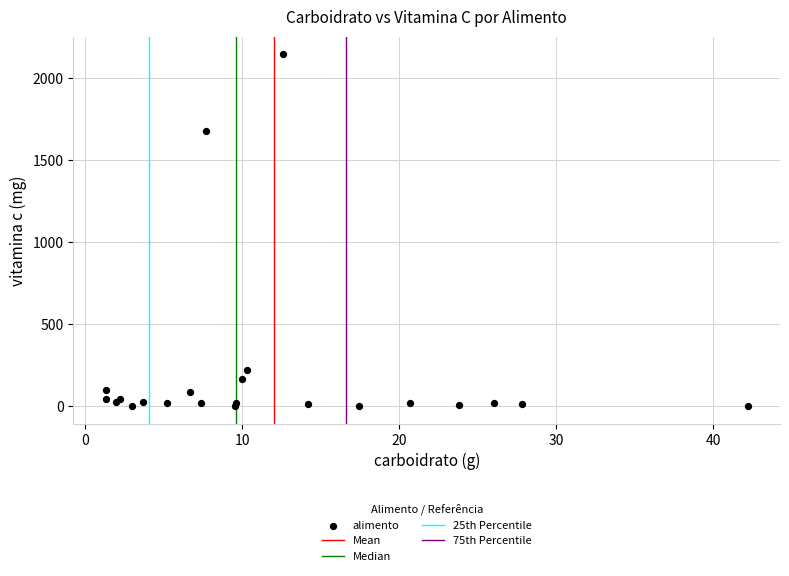

What Y value in the scatter plot is closest to 1074?

1677.6